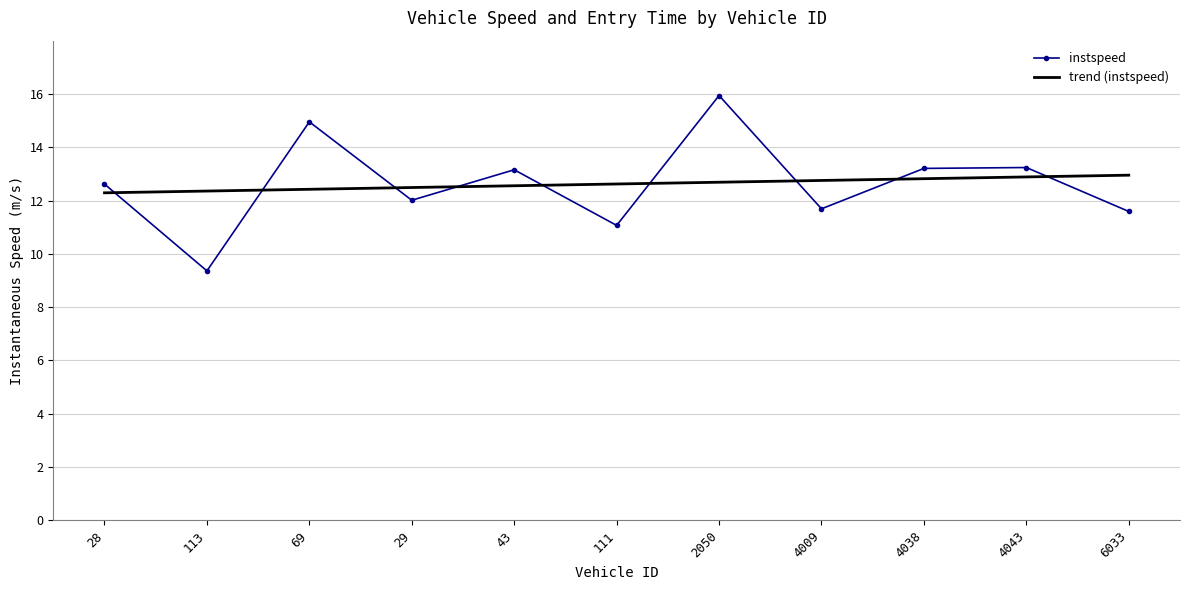

What is the smallest value displayed?

9.4